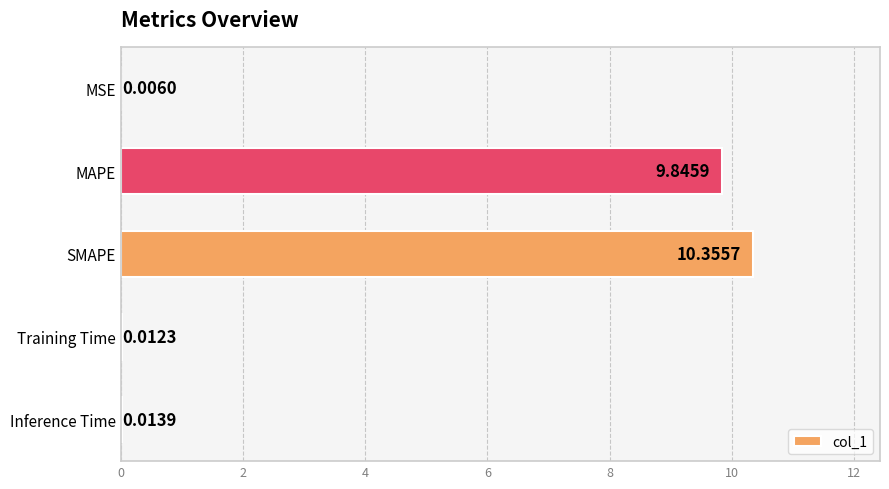

Between Inference Time and MSE, which is larger?

Inference Time